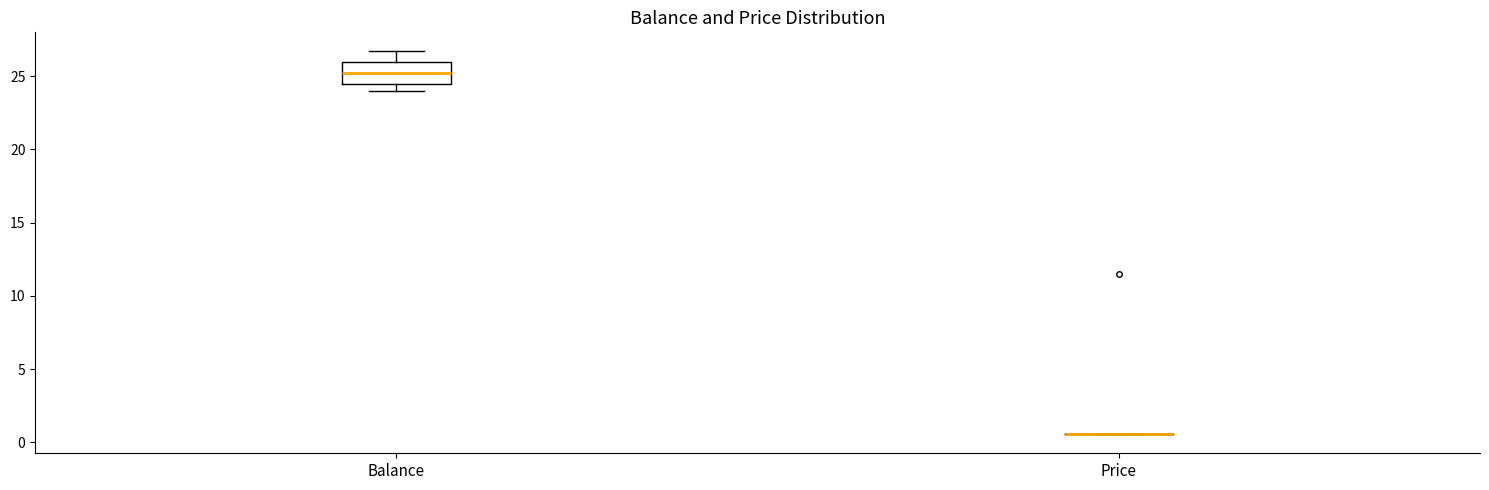

Which box is the tallest, from its lower edge to its upper edge?

Balance